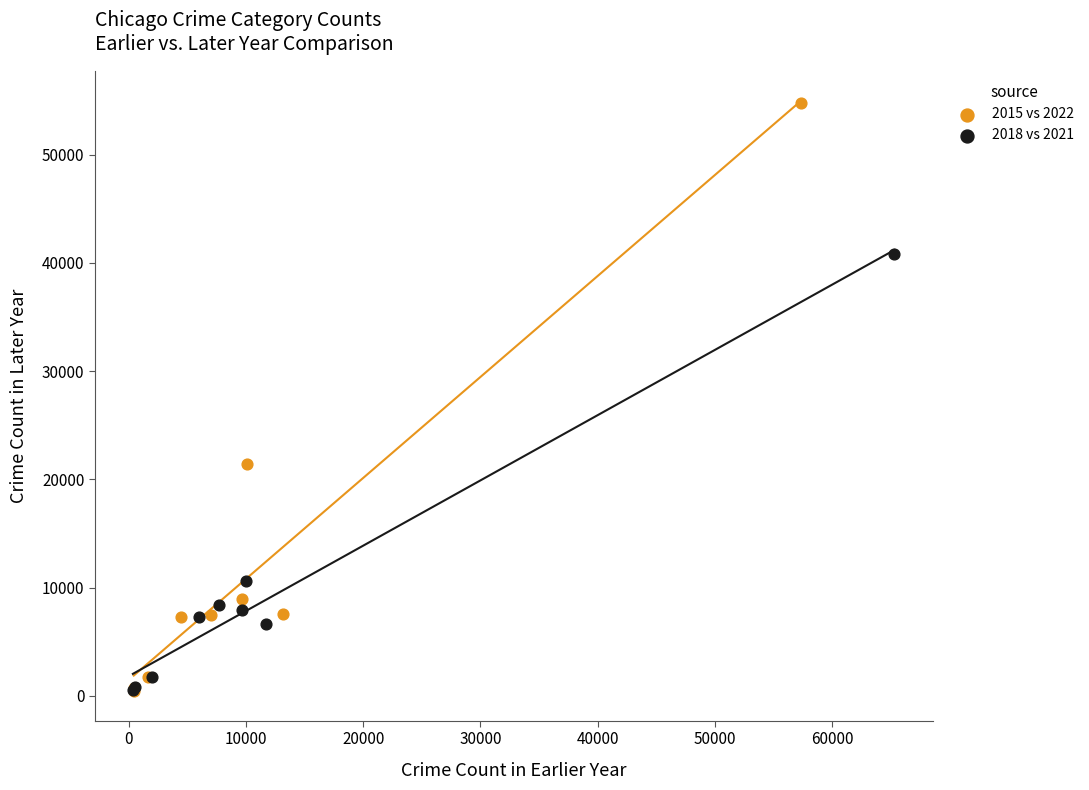

Which series reaches the maximum Y coordinate?

2015 vs 2022